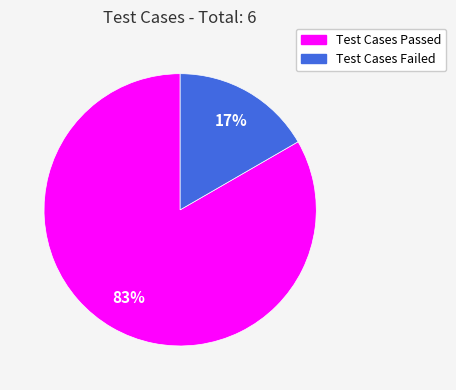

Which has a higher value, Test Cases Failed or Test Cases Passed?

Test Cases Passed